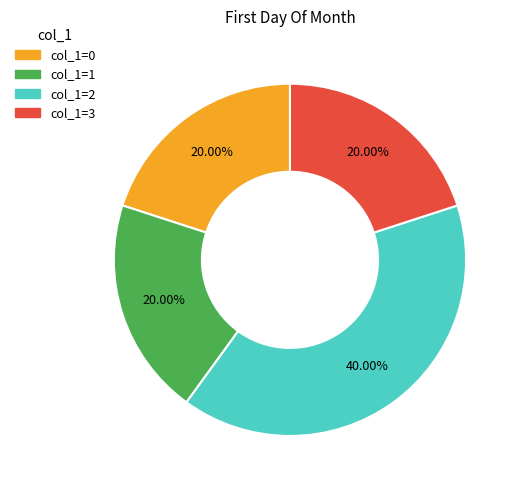

What is the total percentage of col_1=1 and col_1=0?

40.0%